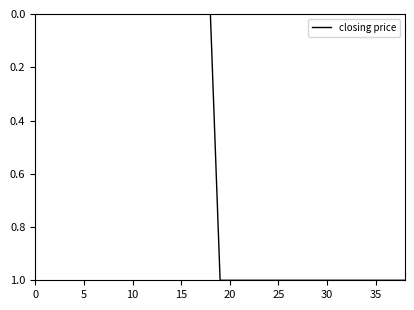

What is the label of the 36th point from the left?

35